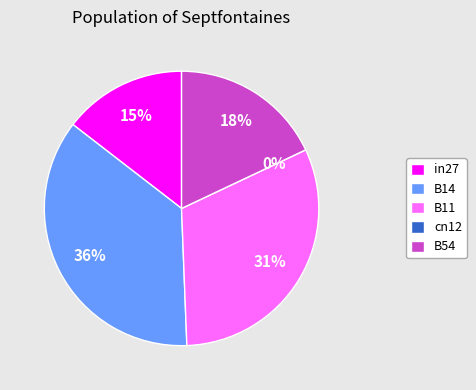

How many segments does this pie chart have?

5